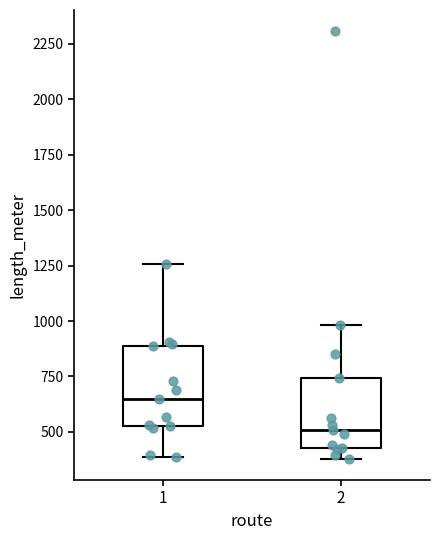

Which box's median line is the highest?

1